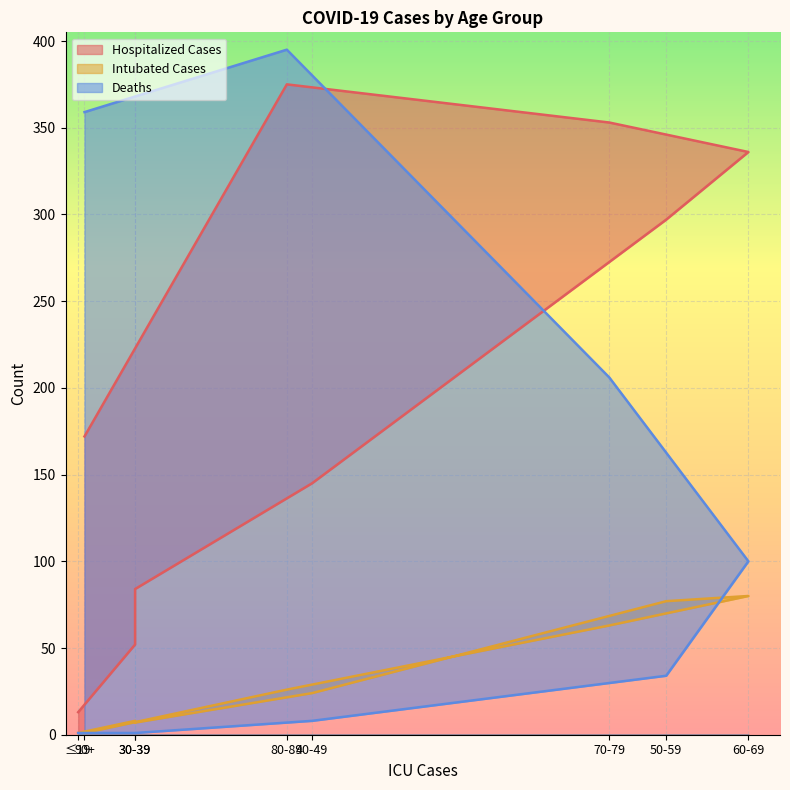

True or false: Hospitalized Cases and Intubated Cases intersect in this chart.

False